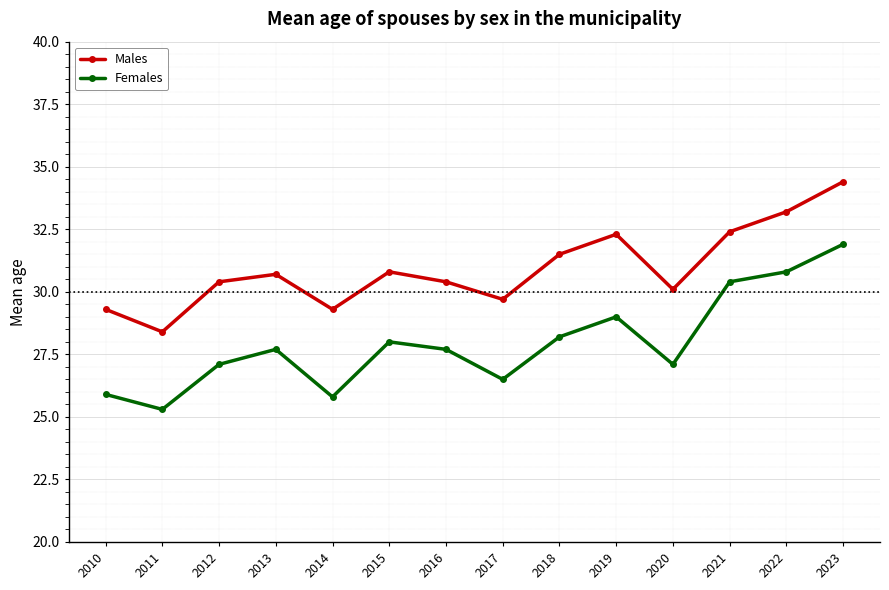

The Females series shows 16.5 at 2018. True or false?

False